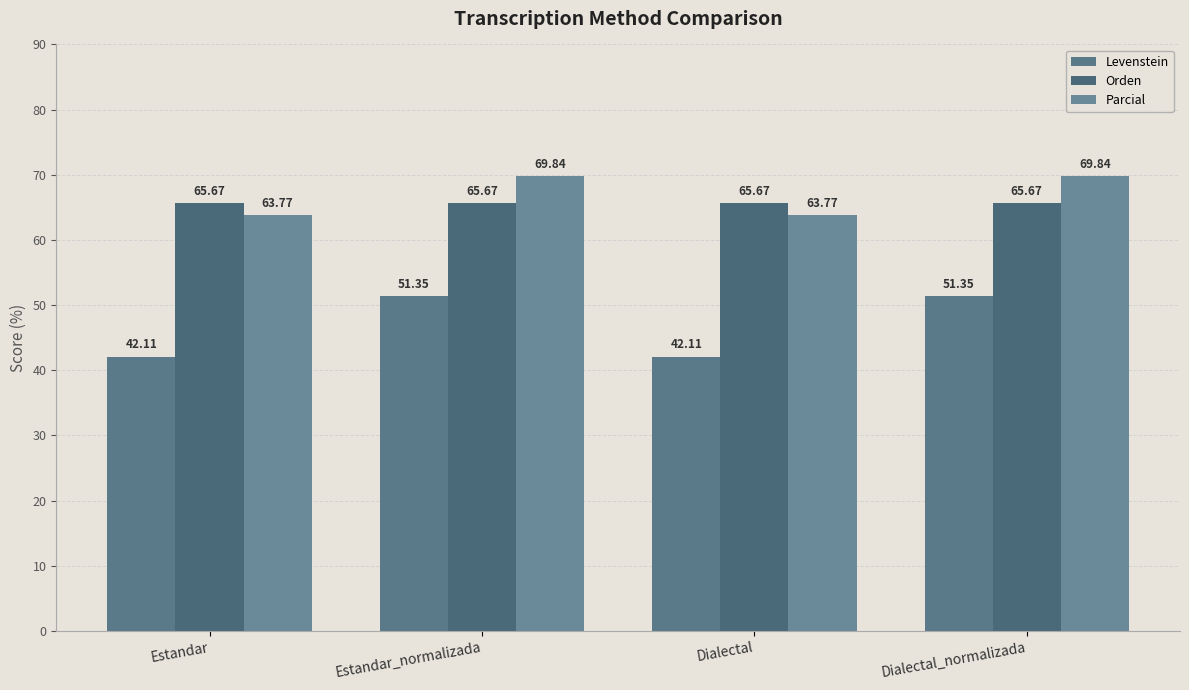

What are all the series names shown in the legend?

Levenstein, Orden, Parcial